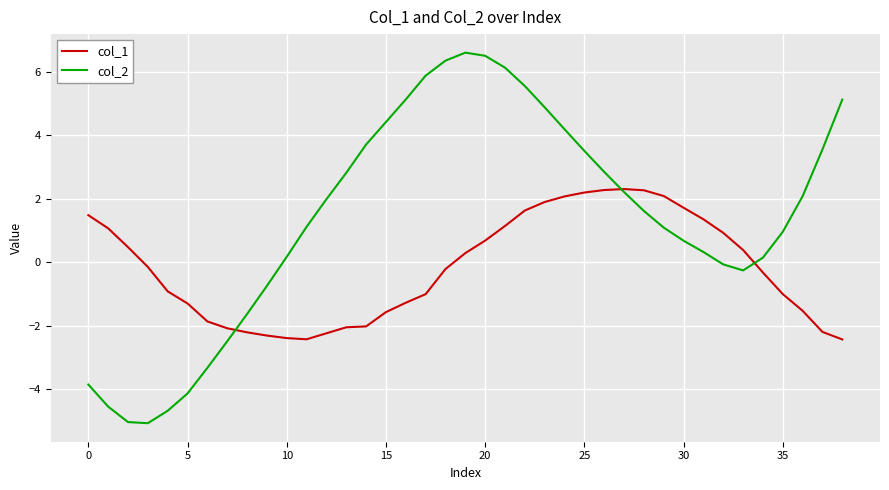

List the series in order of their peak value, lowest first.

col_1, col_2